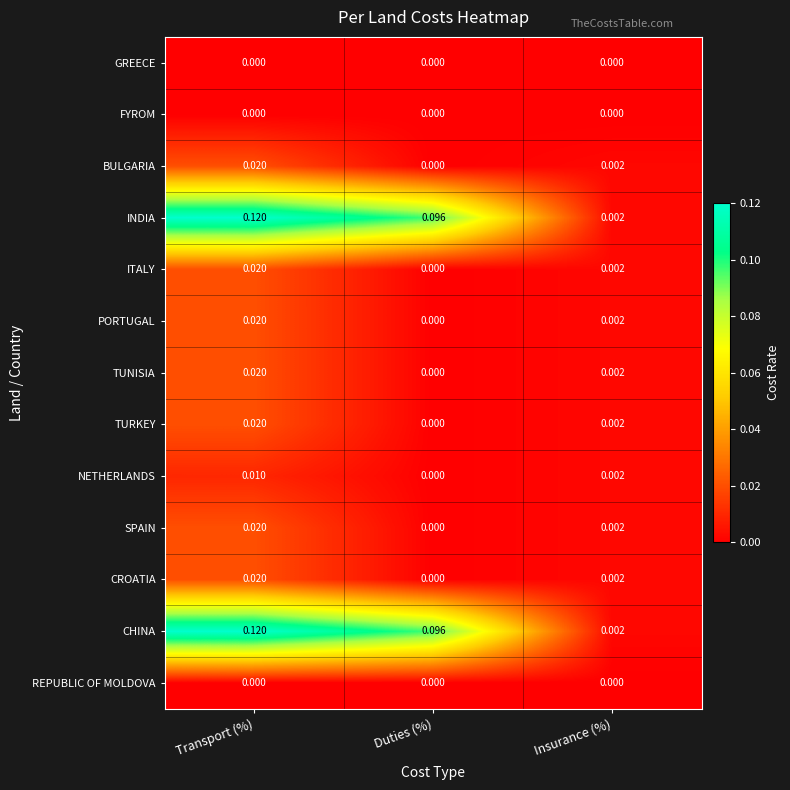

Where is CROATIA nearest to the value 0?

Duties (%)